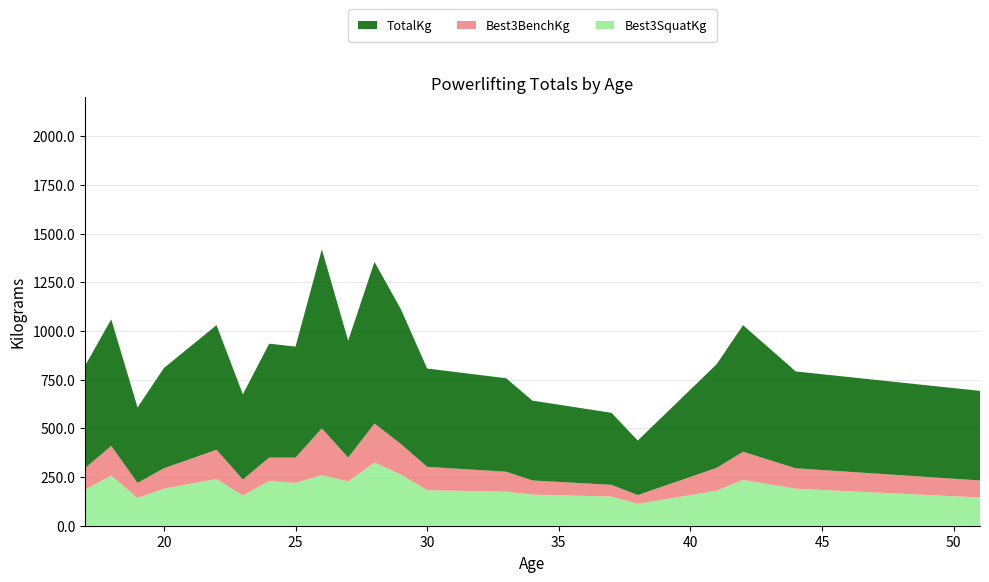

Reading right to left, extract all data points from this chart.

Best3SquatKg: 145.0	190.0	235.0	180.0	112.5	150.0	160.0	175.0	182.5	262.5	325.0	227.5	260.0	220.0	230.0	155.0	240.0	190.0	142.5	257.5	185.0
Best3BenchKg: 87.5	105.0	145.0	117.5	45.0	60.0	72.5	102.5	120.0	157.5	200.0	122.5	240.0	130.0	120.0	82.5	150.0	105.0	77.5	152.5	110.0
TotalKg: 460.0	497.5	650.0	532.5	280.0	370.0	410.0	480.0	505.0	692.5	830.0	600.0	920.0	570.0	585.0	437.5	640.0	515.0	387.5	650.0	525.0